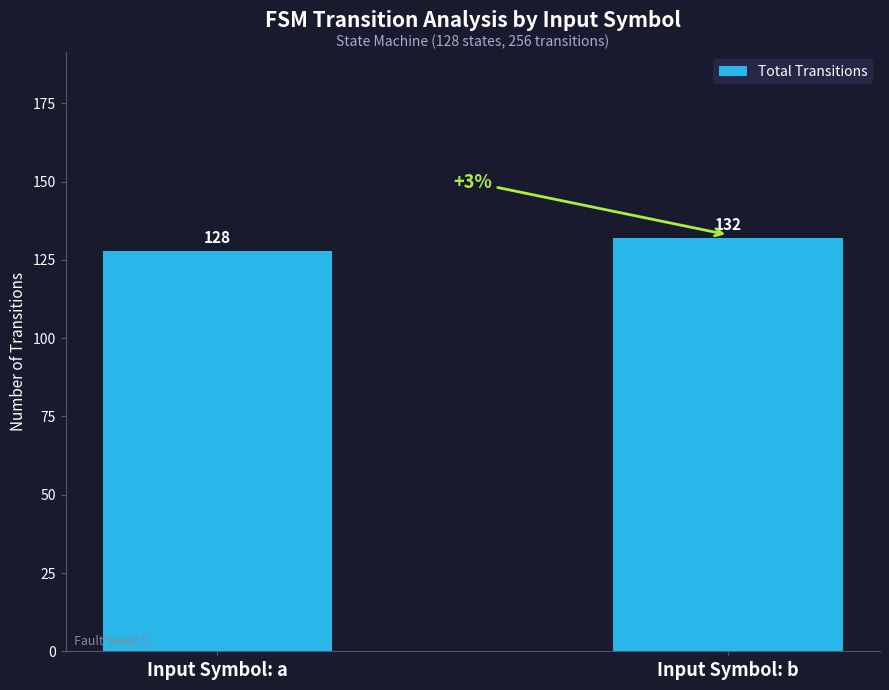

Rank the categories by value from highest to lowest.

Input Symbol: b, Input Symbol: a